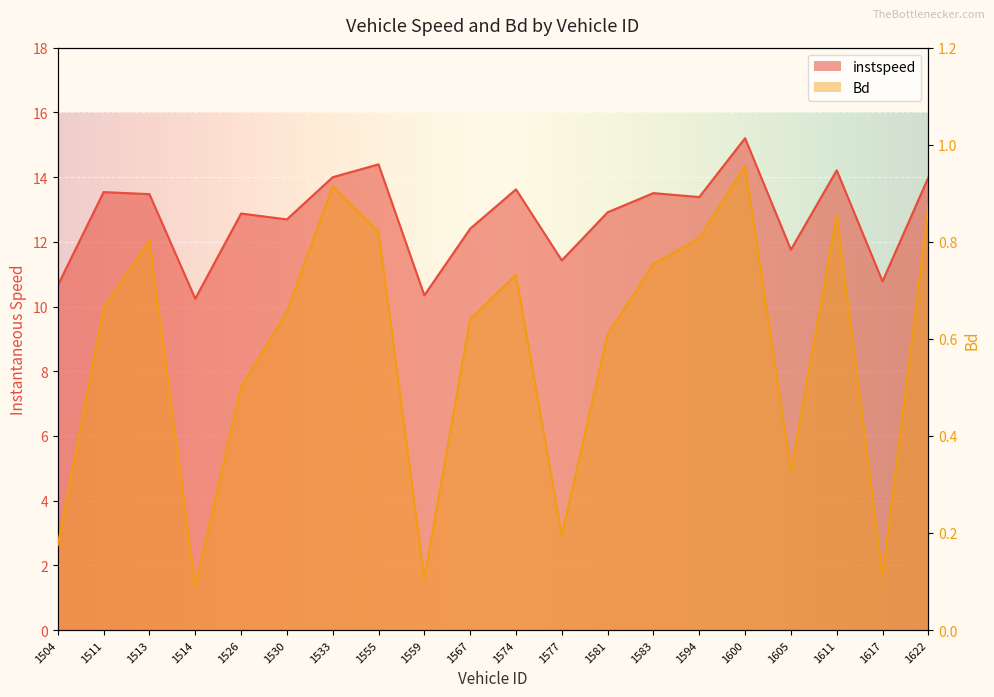

What is the sum of the instspeed values at 1583 and 1555?

27.9